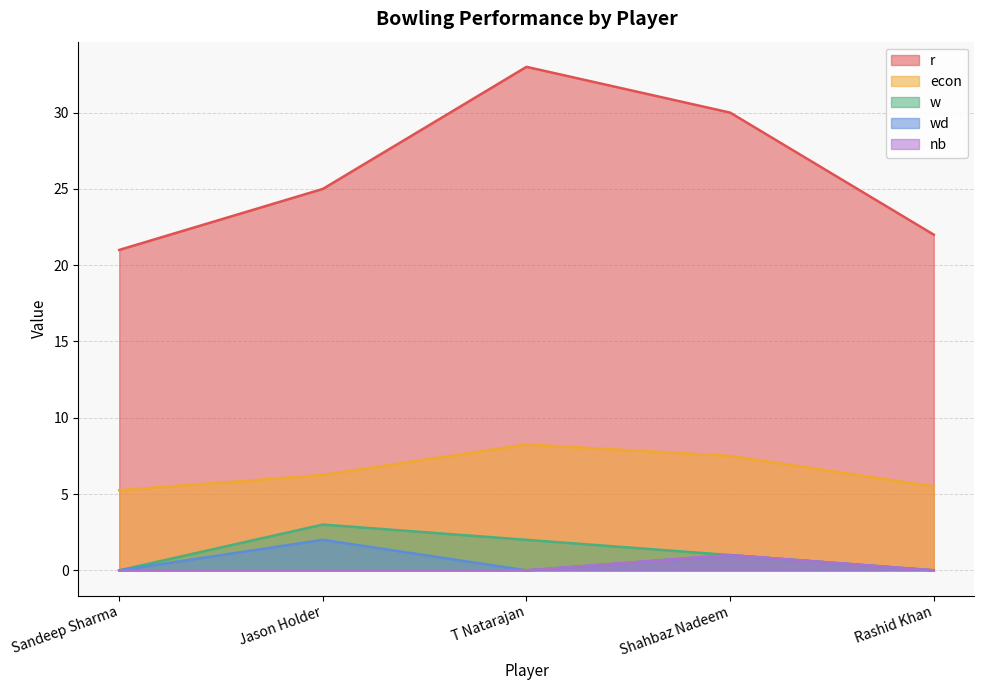

Does the chart display data point markers on the line(s)?

No